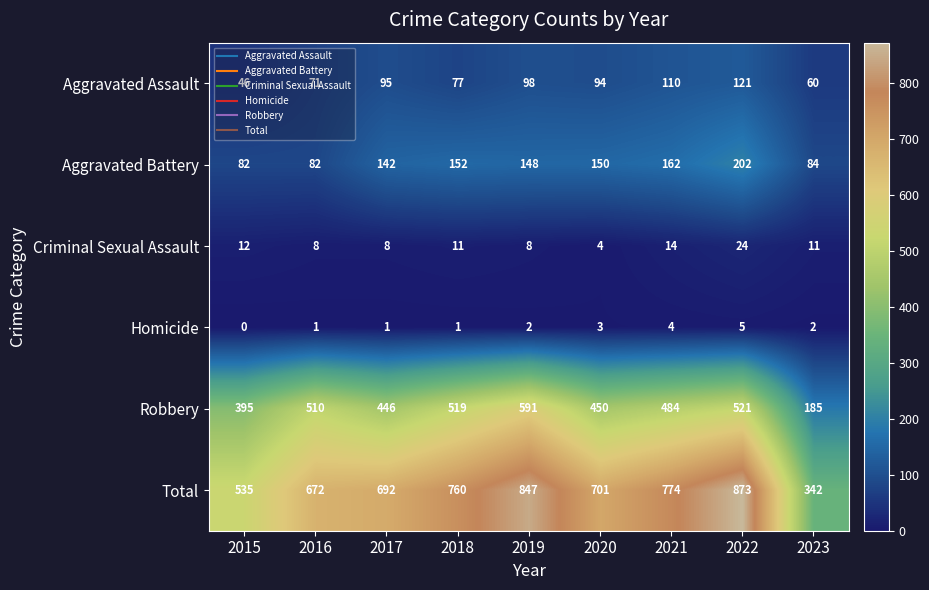

What is the spread (max minus min) of values at 2021?

770